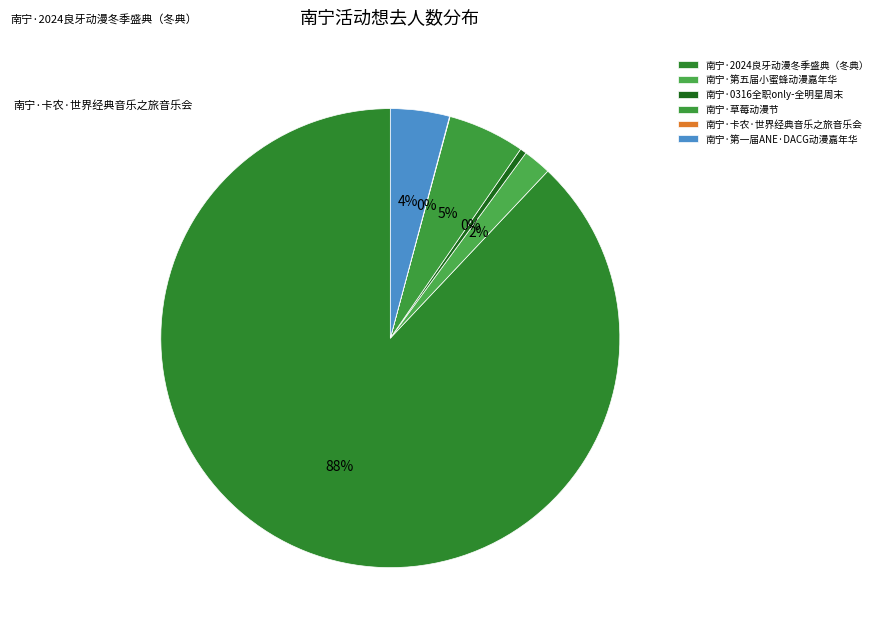

How many slices are in this pie chart?

6